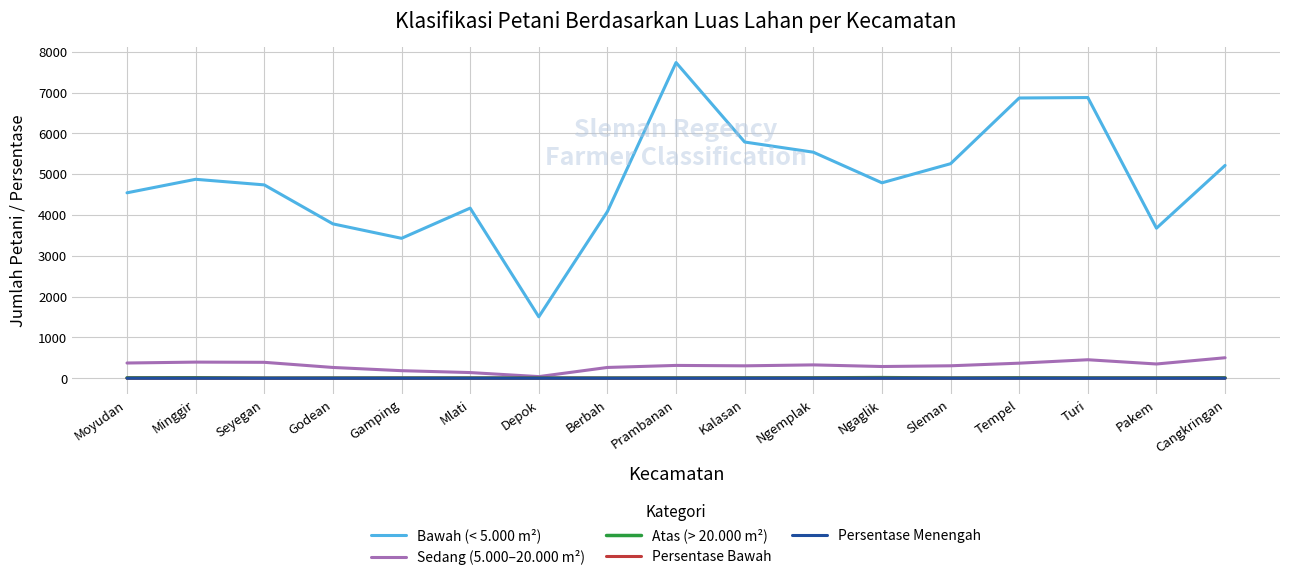

True or false: Persentase Menengah and Atas (> 20.000 m²) cross at least once.

False